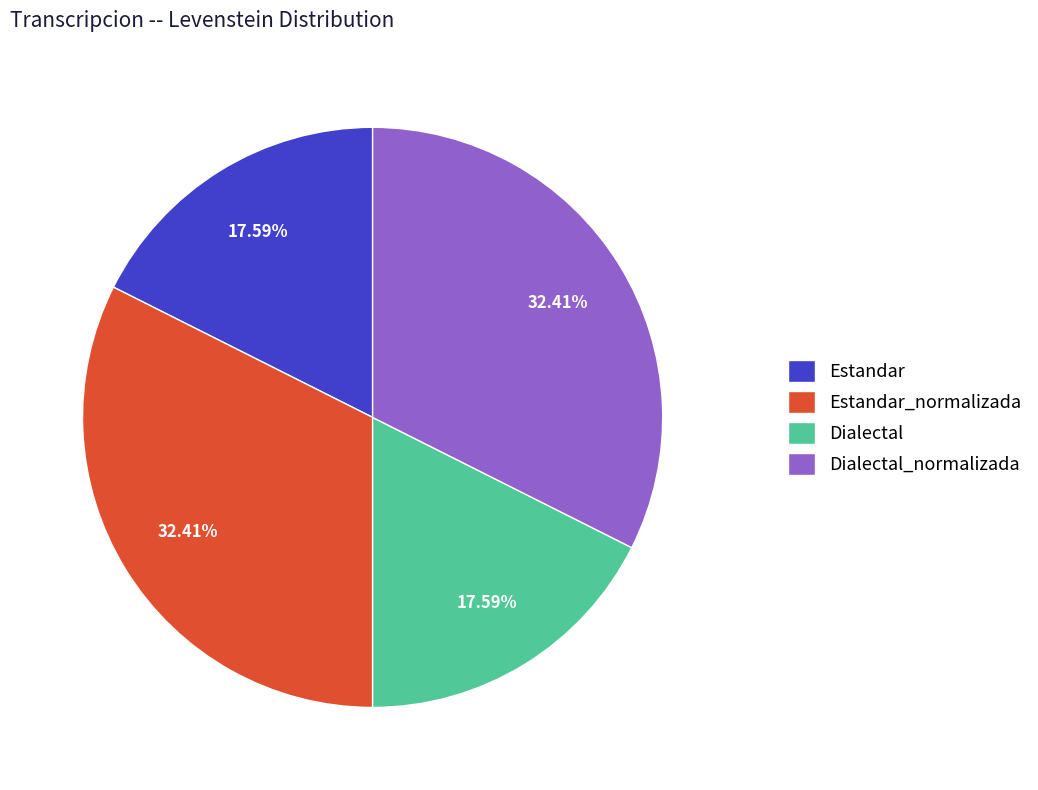

Approximately how many times larger is the value at Dialectal compared to Estandar_normalizada?

0.5